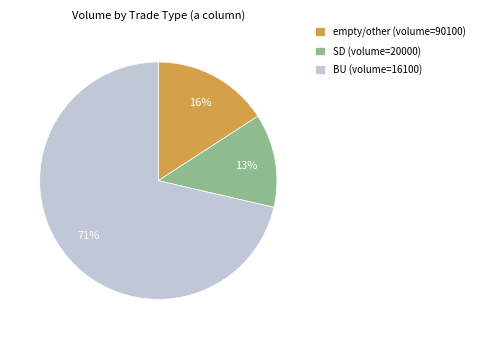

What is the majority slice?

BU (volume=16100)